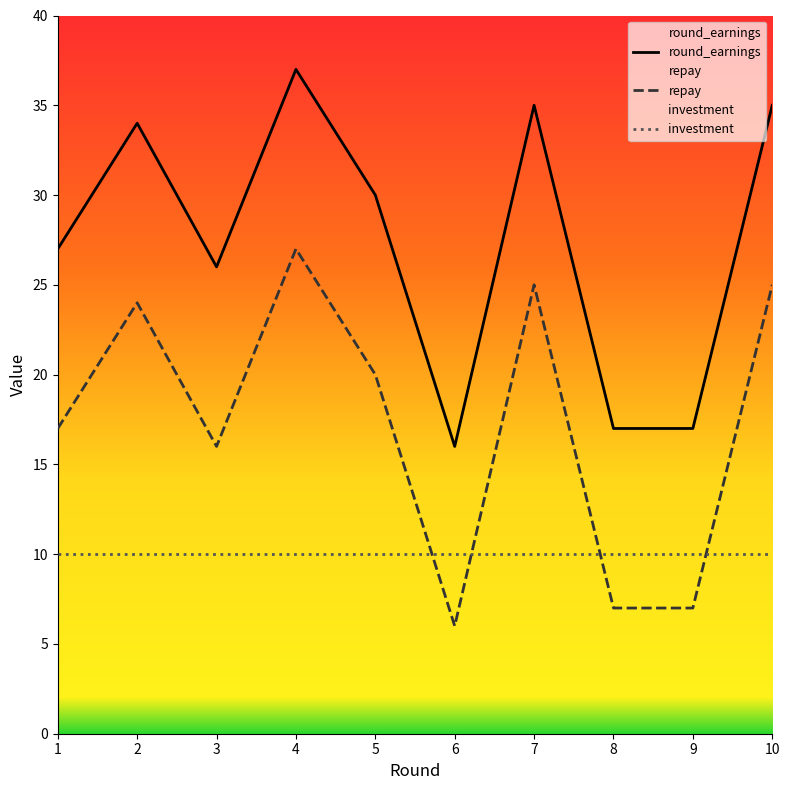

At how many categories does at least one series exceed 23?

7